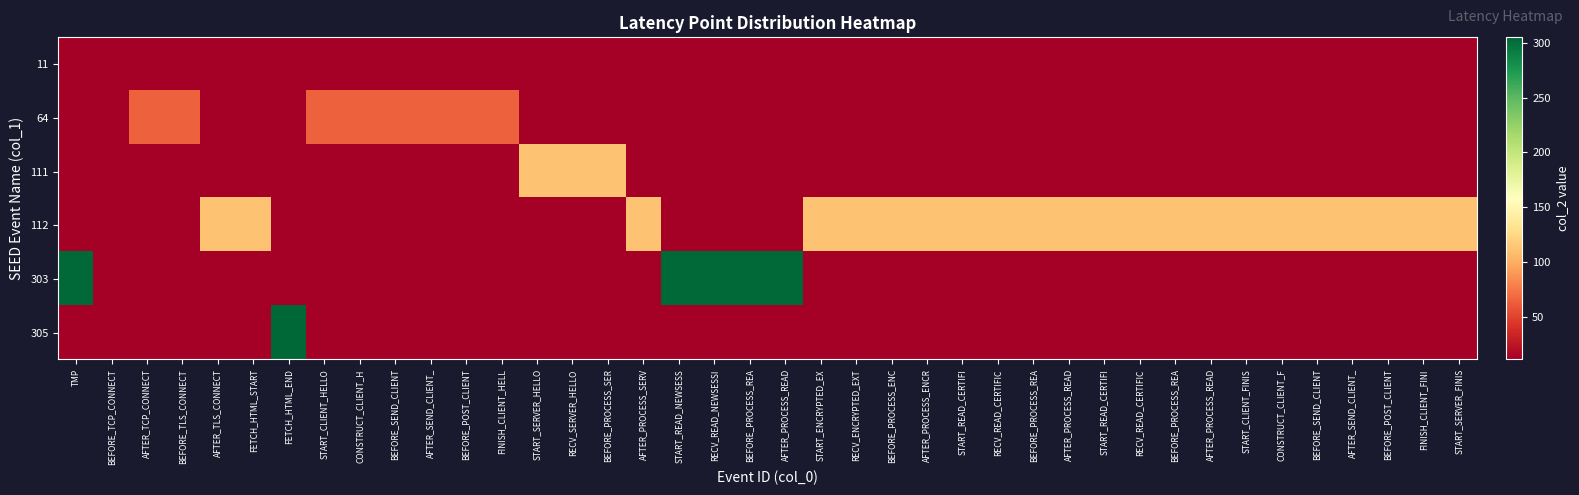

Reading left to right, what are all the values shown in this chart?

row_0: 0	11	0	0	0	0	0	0	0	0	0	0	0	0	0	0	0	0	0	0	0	0	0	0	0	0	0	0	0	0	0	0	0	0	0	0	0	0	0	0
row_1: 0	0	64	64	0	0	0	64	64	64	64	64	64	0	0	0	0	0	0	0	0	0	0	0	0	0	0	0	0	0	0	0	0	0	0	0	0	0	0	0
row_2: 0	0	0	0	0	0	0	0	0	0	0	0	0	111	111	111	0	0	0	0	0	0	0	0	0	0	0	0	0	0	0	0	0	0	0	0	0	0	0	0
row_3: 0	0	0	0	112	112	0	0	0	0	0	0	0	0	0	0	112	0	0	0	0	112	112	112	112	112	112	112	112	112	112	112	112	112	112	112	112	112	112	112
row_4: 303	0	0	0	0	0	0	0	0	0	0	0	0	0	0	0	0	303	303	303	303	0	0	0	0	0	0	0	0	0	0	0	0	0	0	0	0	0	0	0
row_5: 0	0	0	0	0	0	305	0	0	0	0	0	0	0	0	0	0	0	0	0	0	0	0	0	0	0	0	0	0	0	0	0	0	0	0	0	0	0	0	0